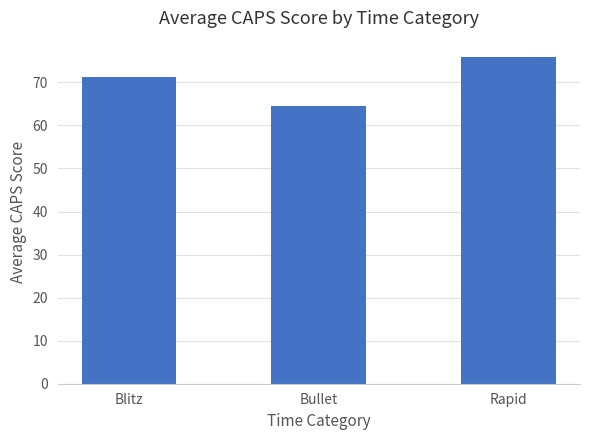

How many bars are there in total?

3